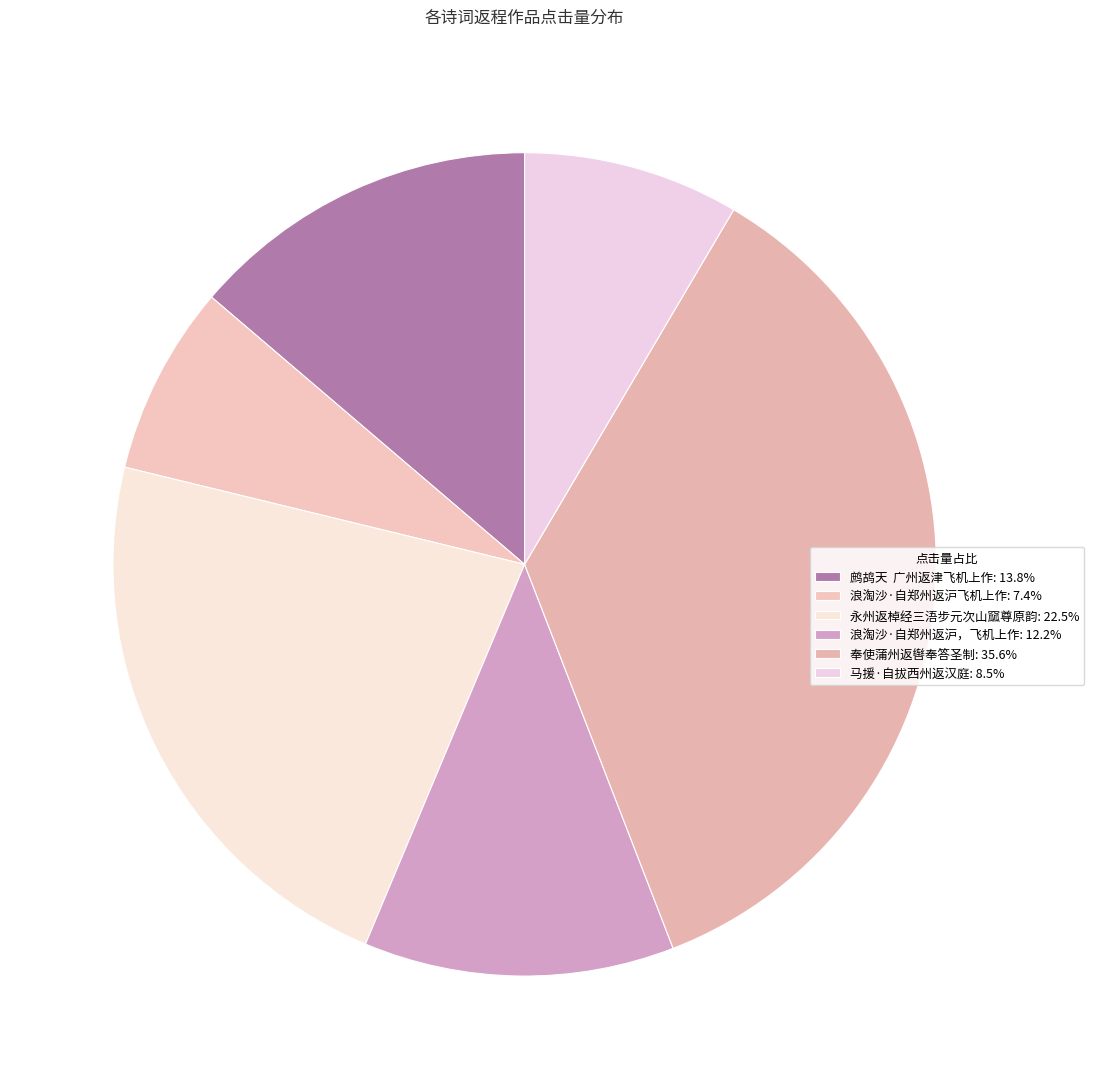

To the nearest percent, what is the combined percentage of 永州返棹经三浯步元次山窳尊原韵 and 马援·自拔西州返汉庭?

31%